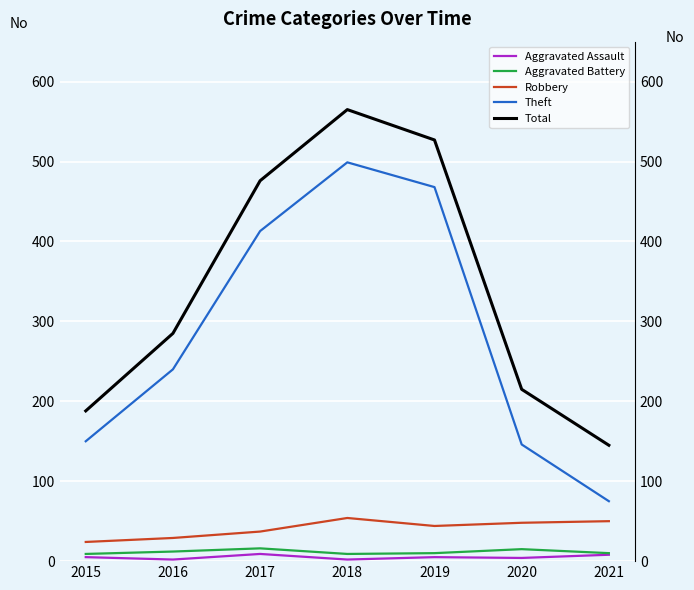

At which label does Robbery first exceed 44?

2018